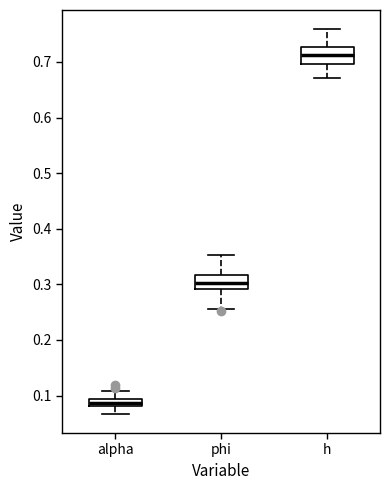

Which box's median line is the highest?

h